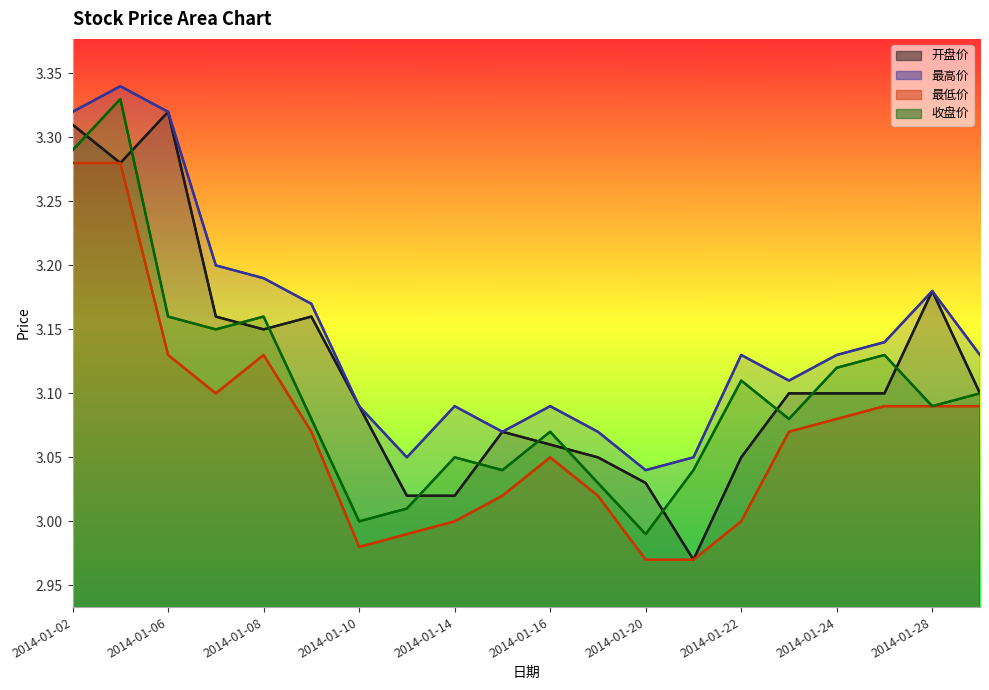

How many series are shown in this chart?

4